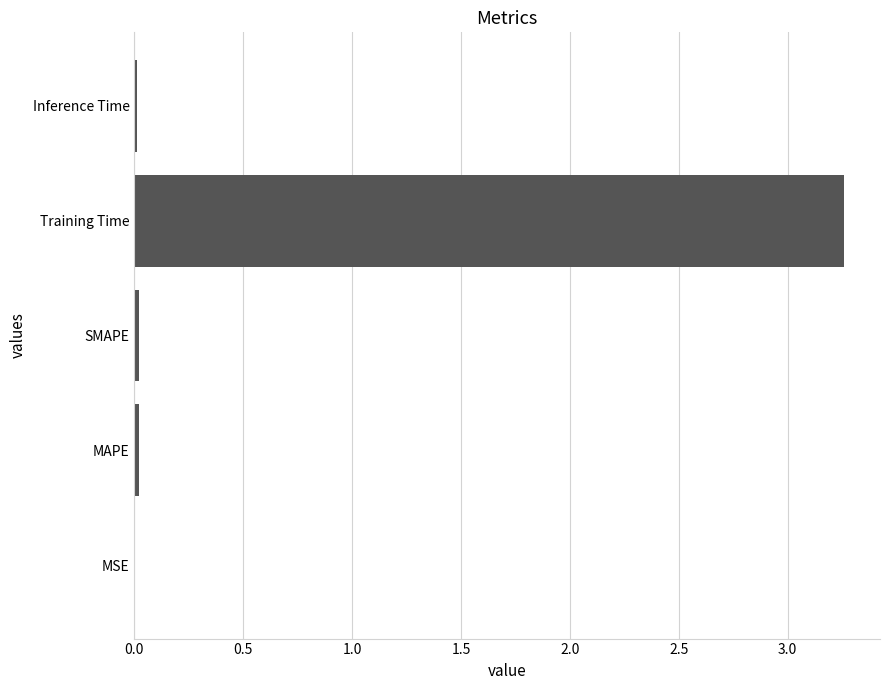

Which has a higher value, SMAPE or Training Time?

Training Time